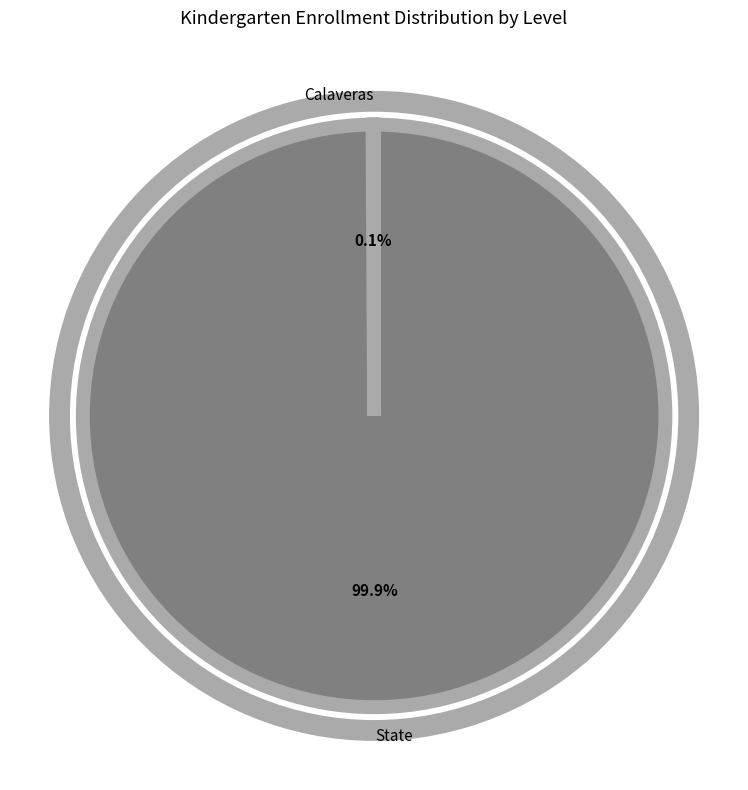

Is there a majority slice in this chart?

Yes